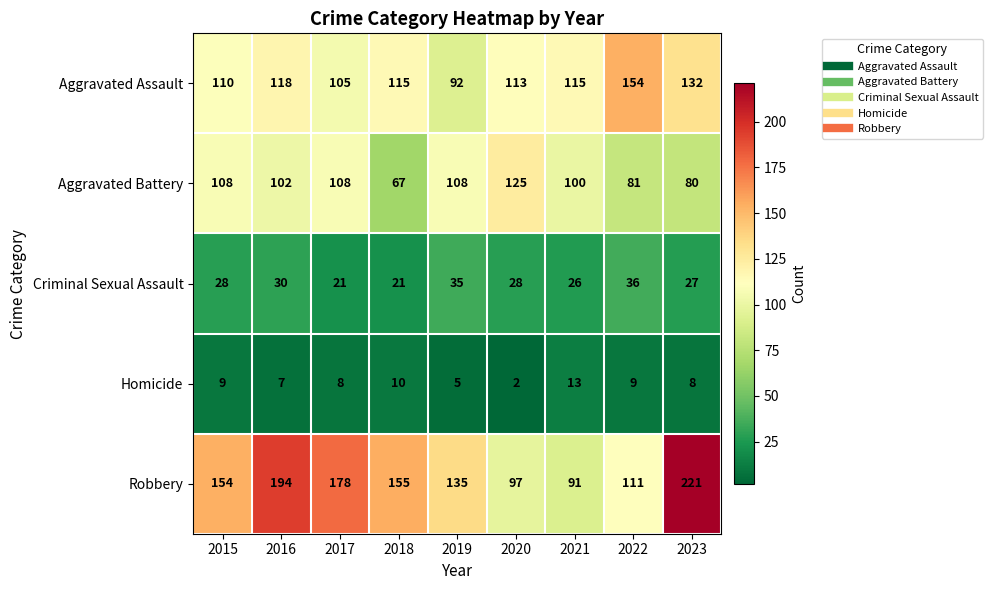

What is the minimum value shown in the chart?

2